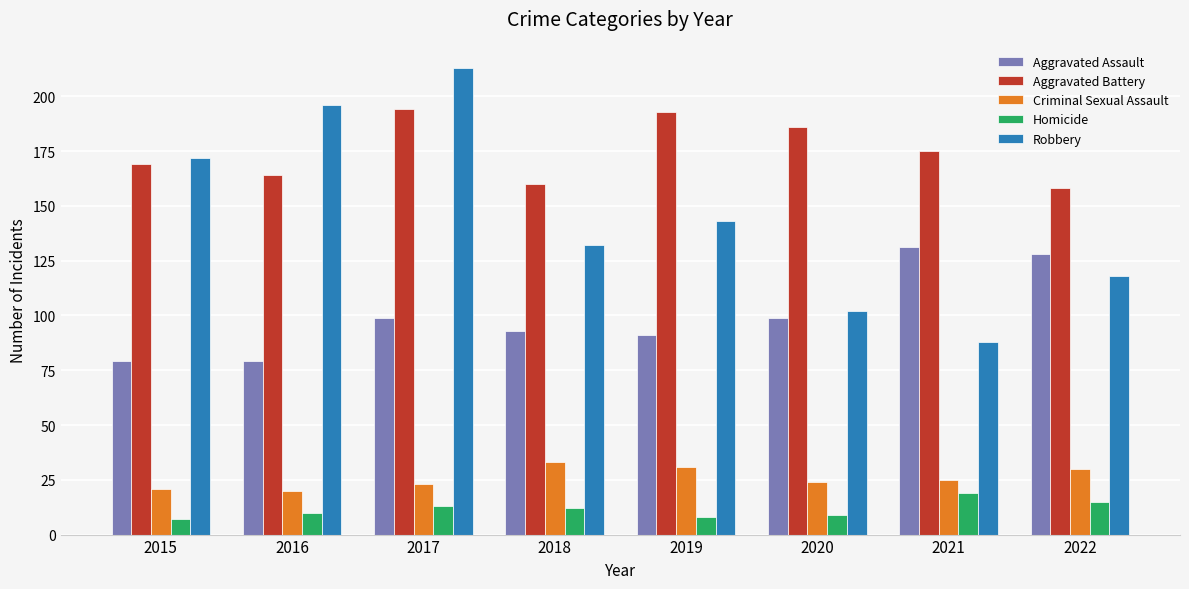

What is the difference between the second highest and second lowest values in the Homicide series?

7